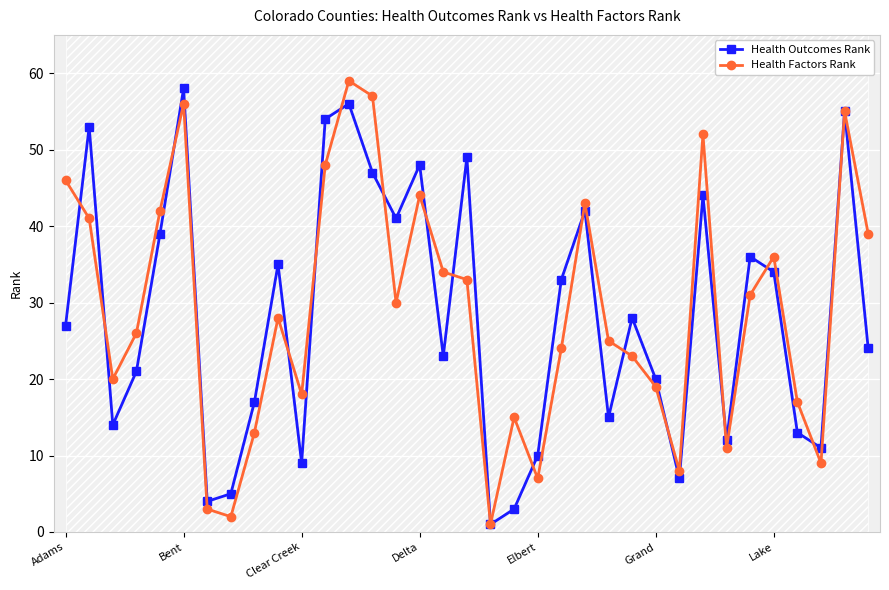

Where is the first local maximum for Health Factors Rank?

Bent